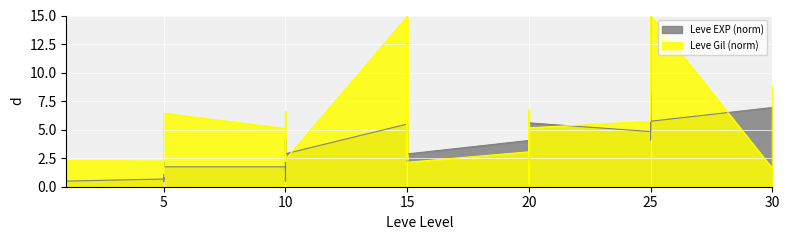

What is the difference between the second highest and second lowest values in the Leve Gil (norm) series?

14.6